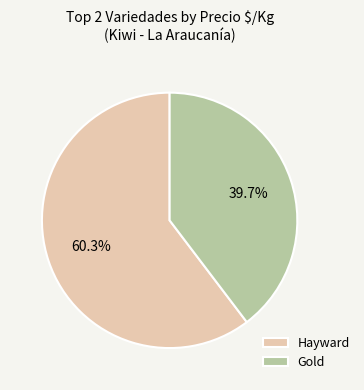

Is there a majority slice in this chart?

Yes